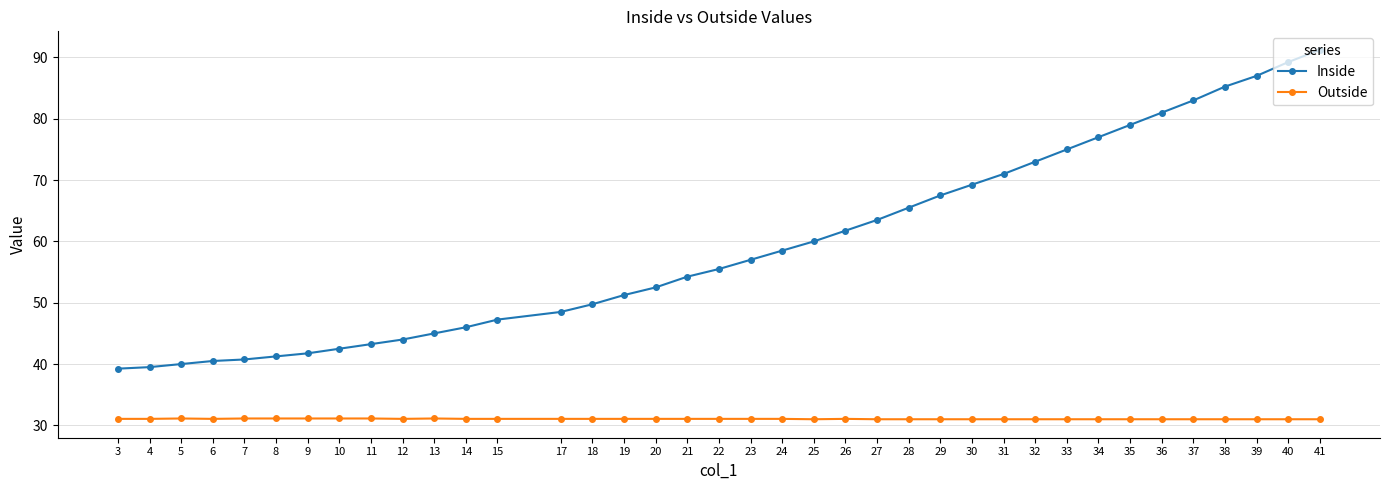

What is the difference between the second highest and minimum values in the Inside series?

50.0